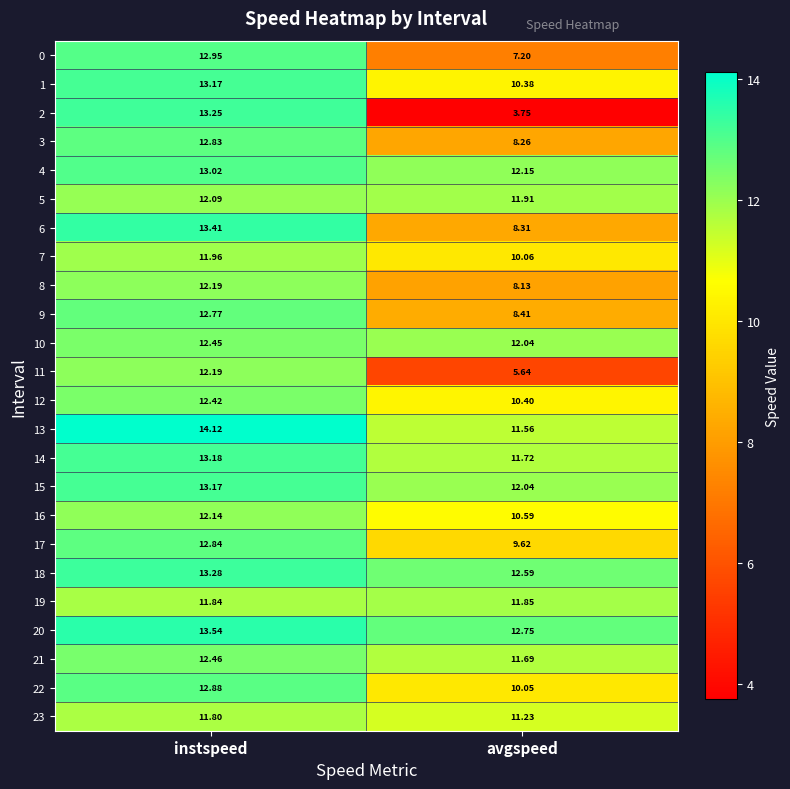

Is the value of 16 at avgspeed greater than the value of 4 at avgspeed?

No